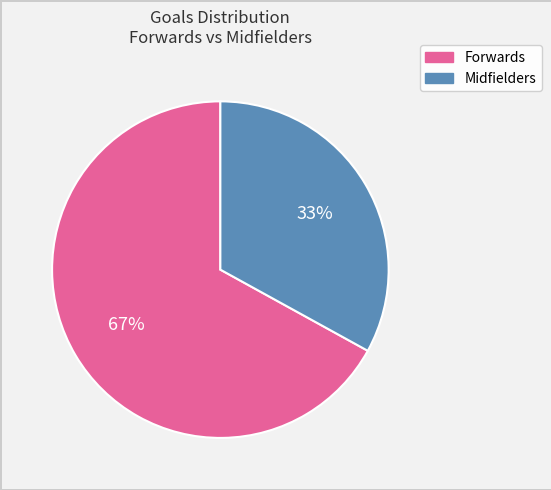

Is there a majority slice in this chart?

Yes